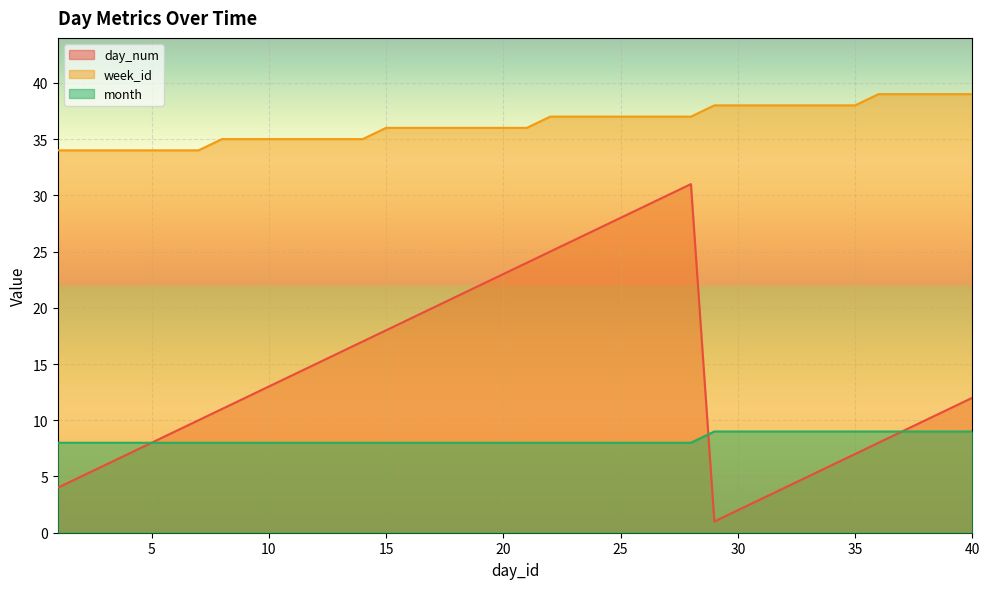

Reading left to right, what are all the values shown in this chart?

day_num: 1=4	2=5	3=6	4=7	5=8	6=9	7=10	8=11	9=12	10=13	11=14	12=15	13=16	14=17	15=18	16=19	17=20	18=21	19=22	20=23	21=24	22=25	23=26	24=27	25=28	26=29	27=30	28=31	29=1	30=2	31=3	32=4	33=5	34=6	35=7	36=8	37=9	38=10	39=11	40=12
week_id: 1=34	2=34	3=34	4=34	5=34	6=34	7=34	8=35	9=35	10=35	11=35	12=35	13=35	14=35	15=36	16=36	17=36	18=36	19=36	20=36	21=36	22=37	23=37	24=37	25=37	26=37	27=37	28=37	29=38	30=38	31=38	32=38	33=38	34=38	35=38	36=39	37=39	38=39	39=39	40=39
month: 1=8	2=8	3=8	4=8	5=8	6=8	7=8	8=8	9=8	10=8	11=8	12=8	13=8	14=8	15=8	16=8	17=8	18=8	19=8	20=8	21=8	22=8	23=8	24=8	25=8	26=8	27=8	28=8	29=9	30=9	31=9	32=9	33=9	34=9	35=9	36=9	37=9	38=9	39=9	40=9